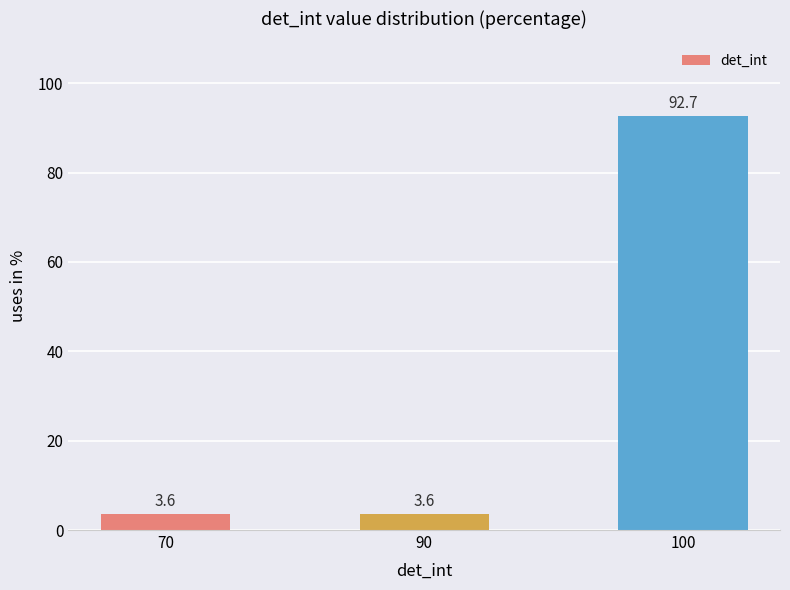

What is the greatest value displayed?

92.7